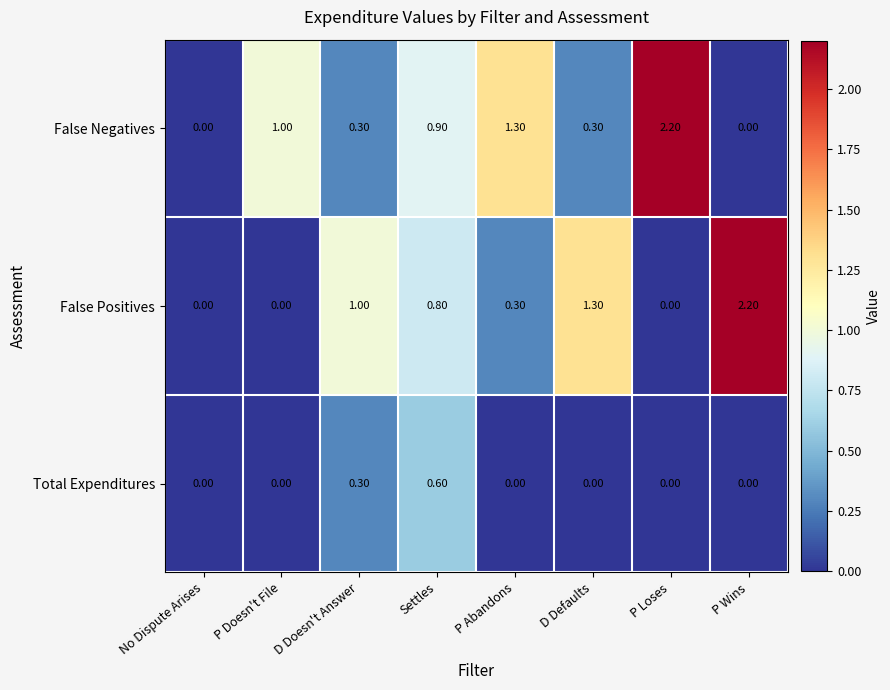

What is the greatest value displayed?

2.2